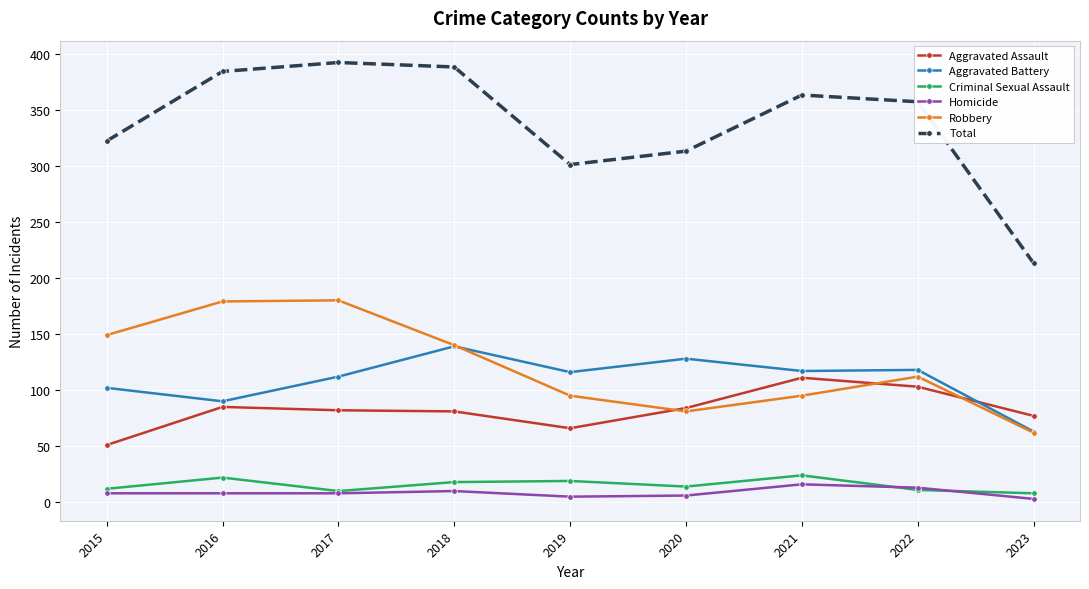

True or false: Aggravated Assault and Total intersect in this chart.

False